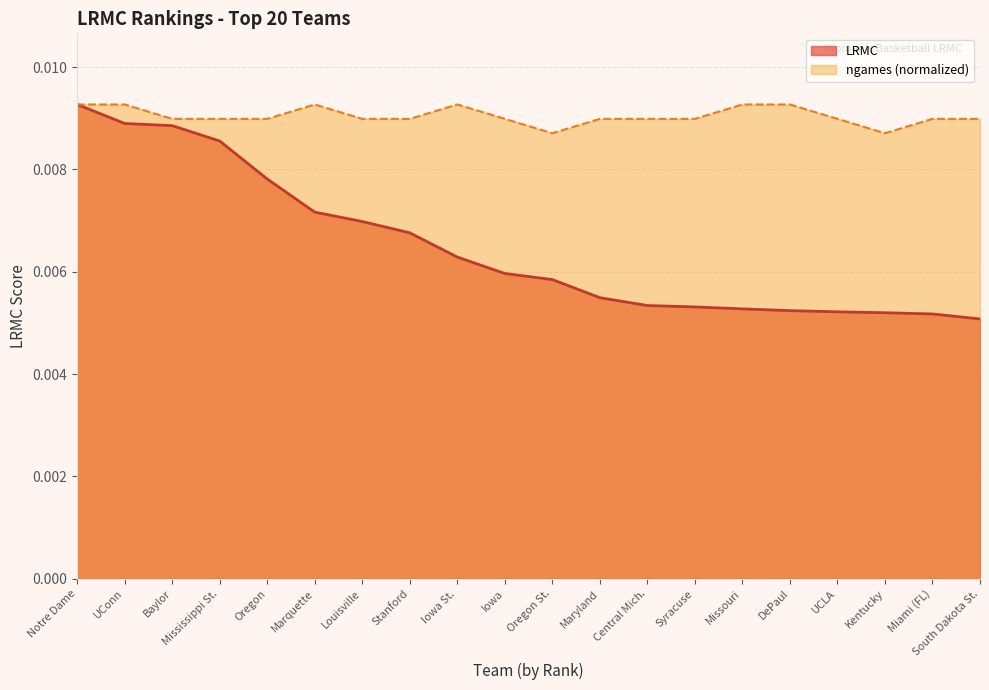

What are all the series names shown in the legend?

LRMC, ngames (normalized)